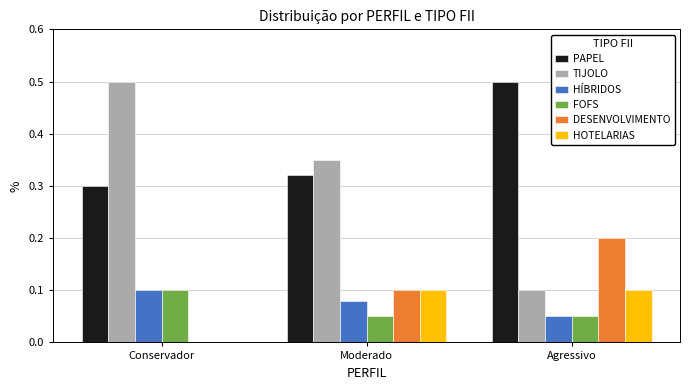

What is the maximum value shown in the chart?

0.5